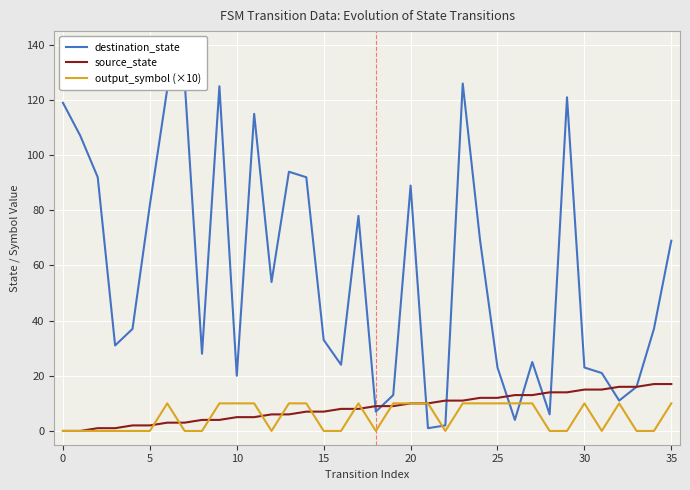

Where do output_symbol (×10) and destination_state first cross each other?

20 and 21